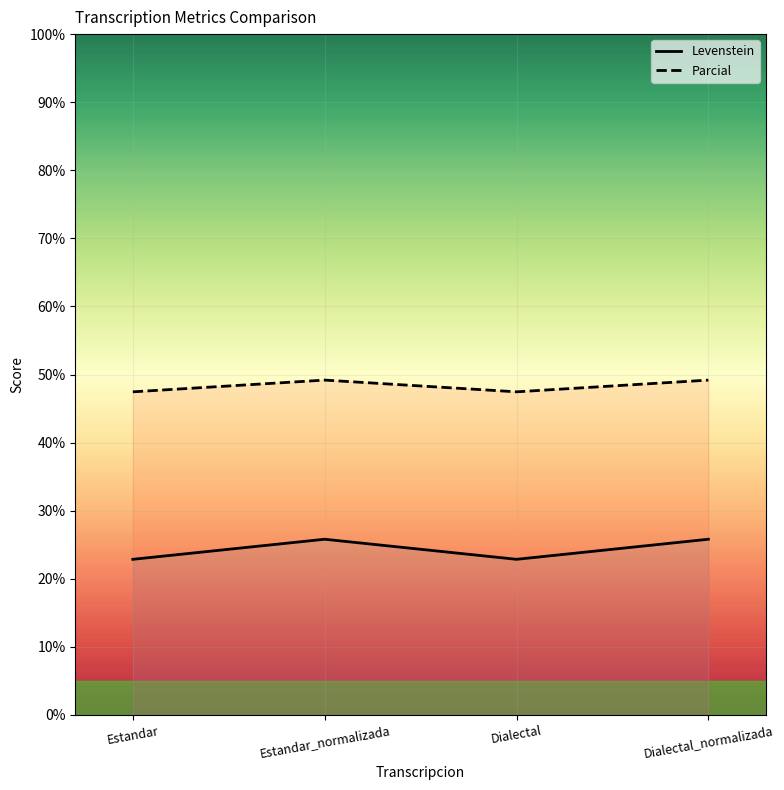

What is the sum of the Levenstein values at Estandar_normalizada and Dialectal?

48.7